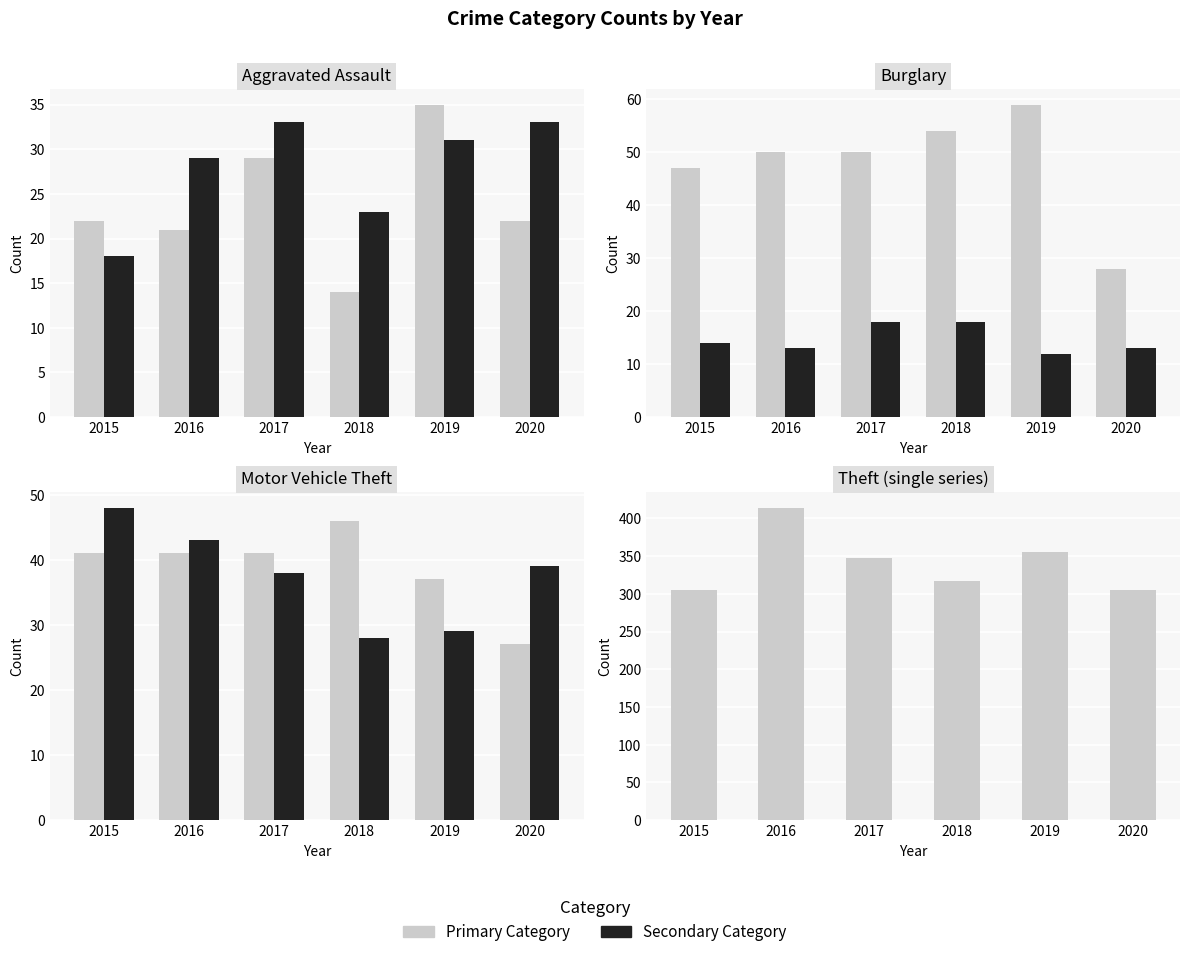

Where is 2017 nearest to the value 182?

Burglary